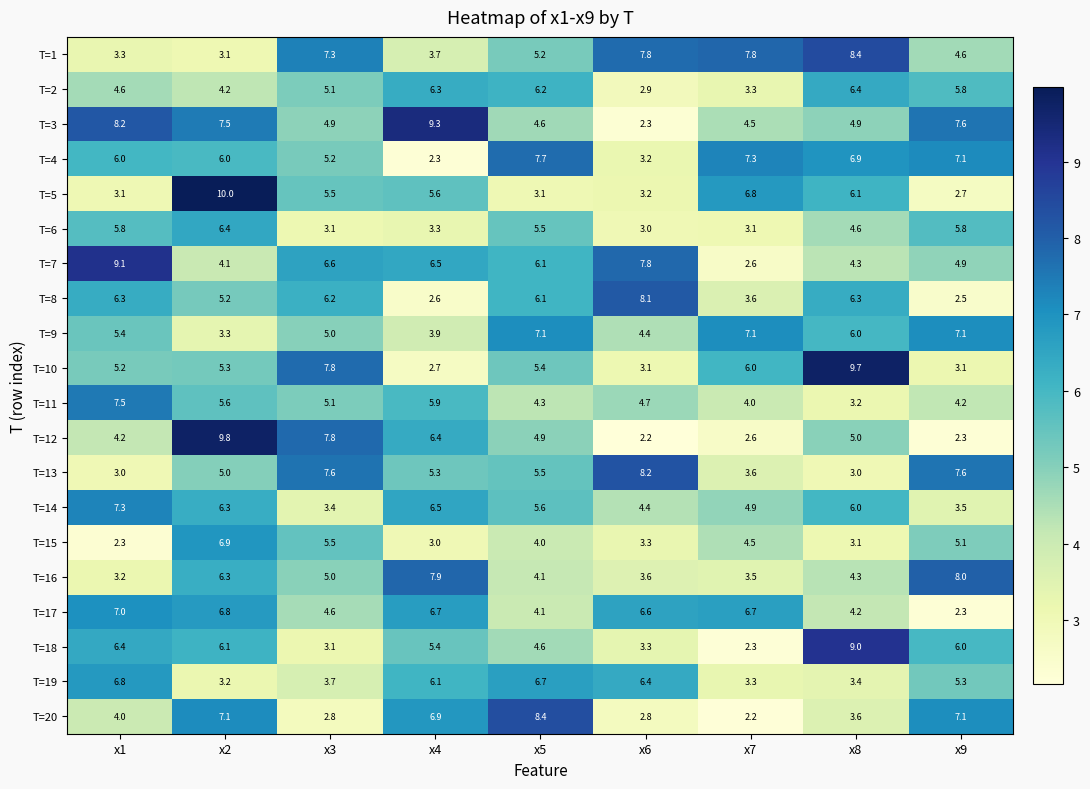

What is the difference between the second highest and second lowest values in the T=16 series?

4.4